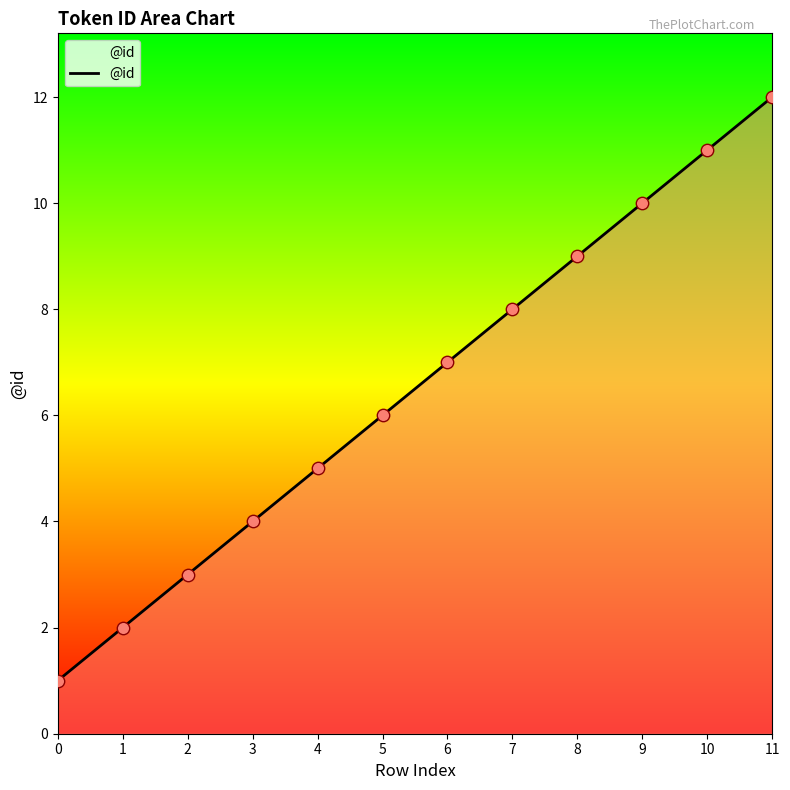

Which has a higher value, 0 or 2?

2